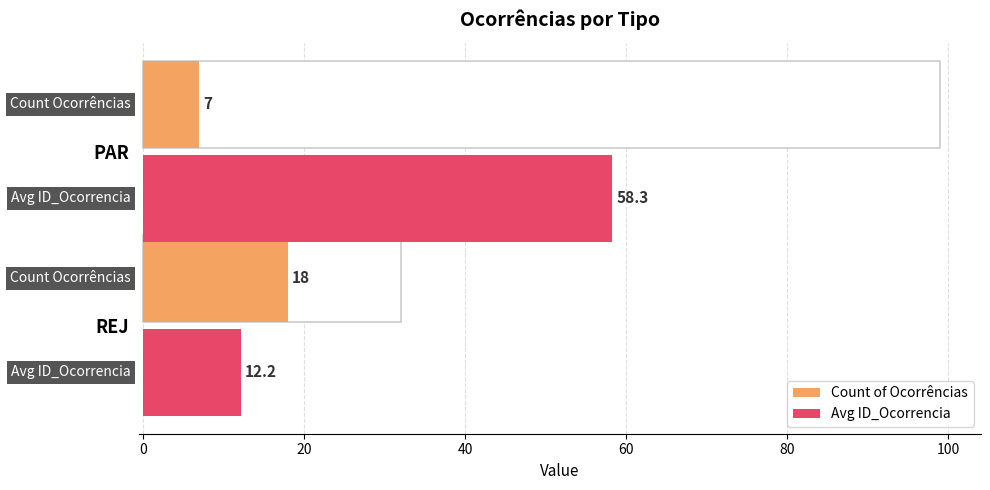

What is the sum of all values?

25